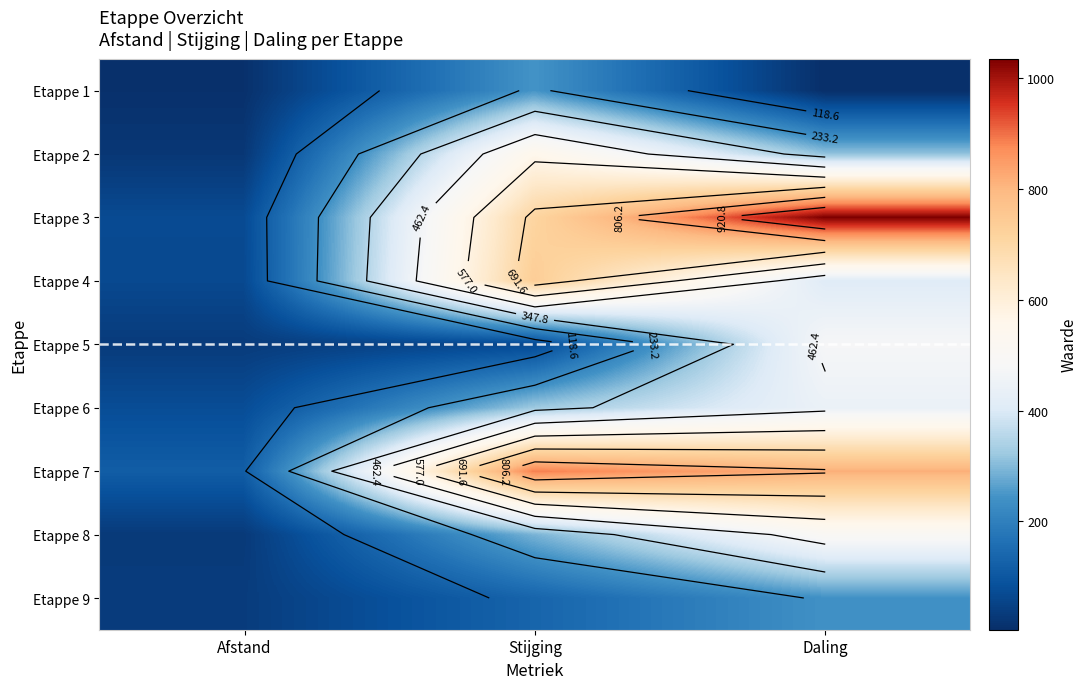

At Daling, list the series in order from smallest to largest.

Etappe 1, Etappe 9, Etappe 2, Etappe 4, Etappe 6, Etappe 5, Etappe 8, Etappe 7, Etappe 3